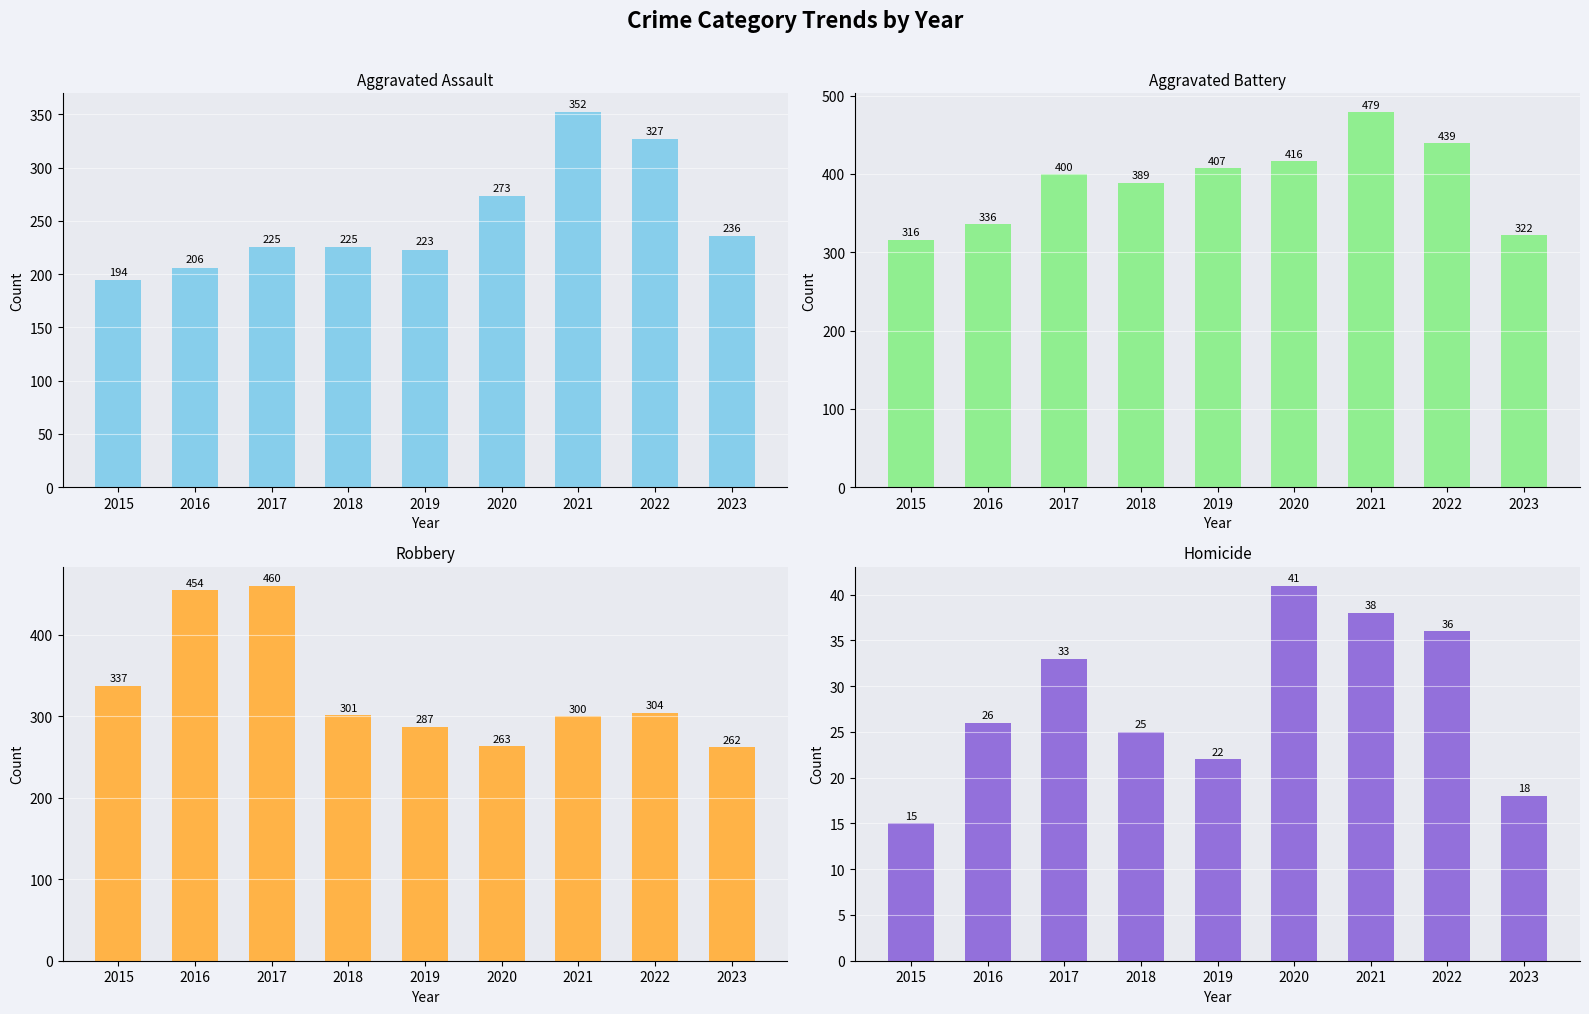

Which series has the largest range (max minus min)?

Robbery